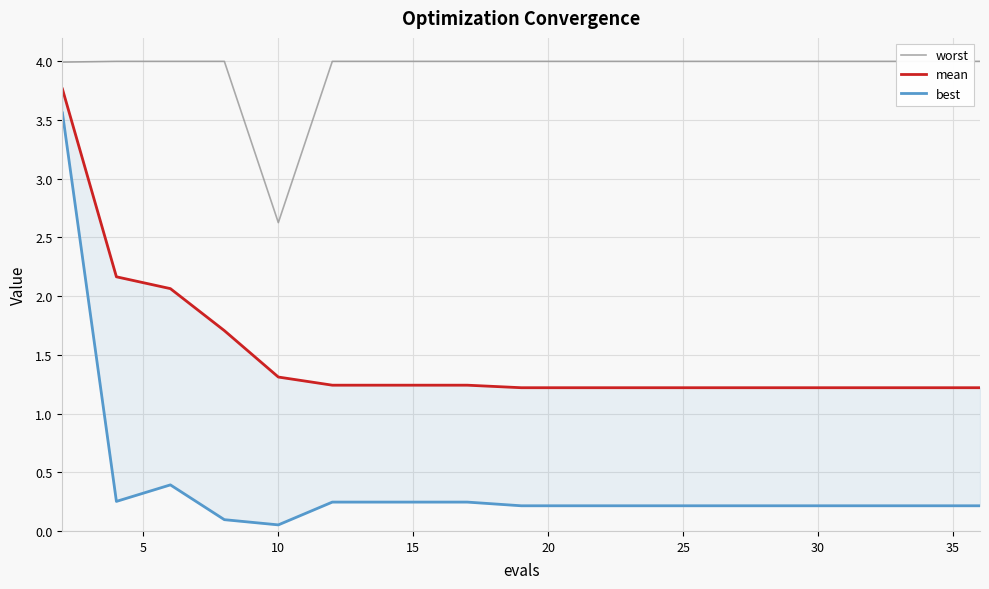

Which series has the largest total across all categories?

worst